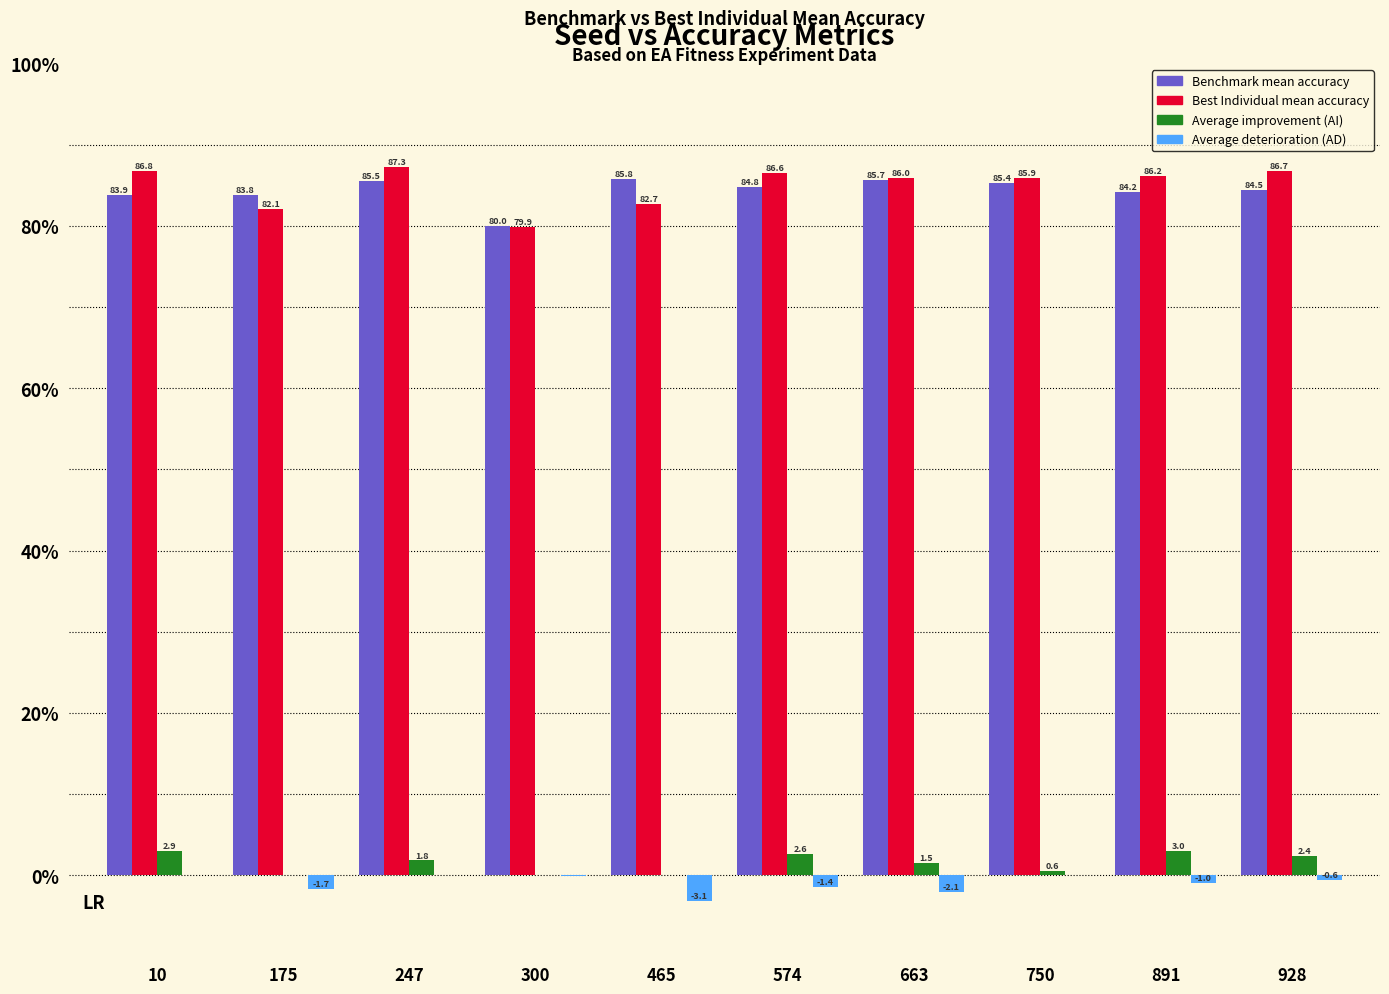

The value of Average deterioration (AD) at 663 is -2.1. True or false?

True